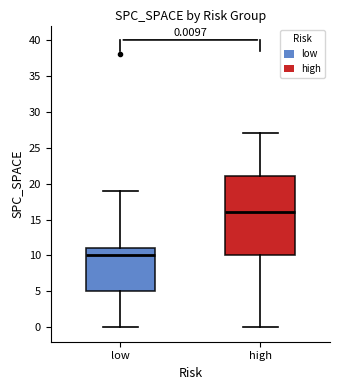

Which box's median line is the lowest?

low